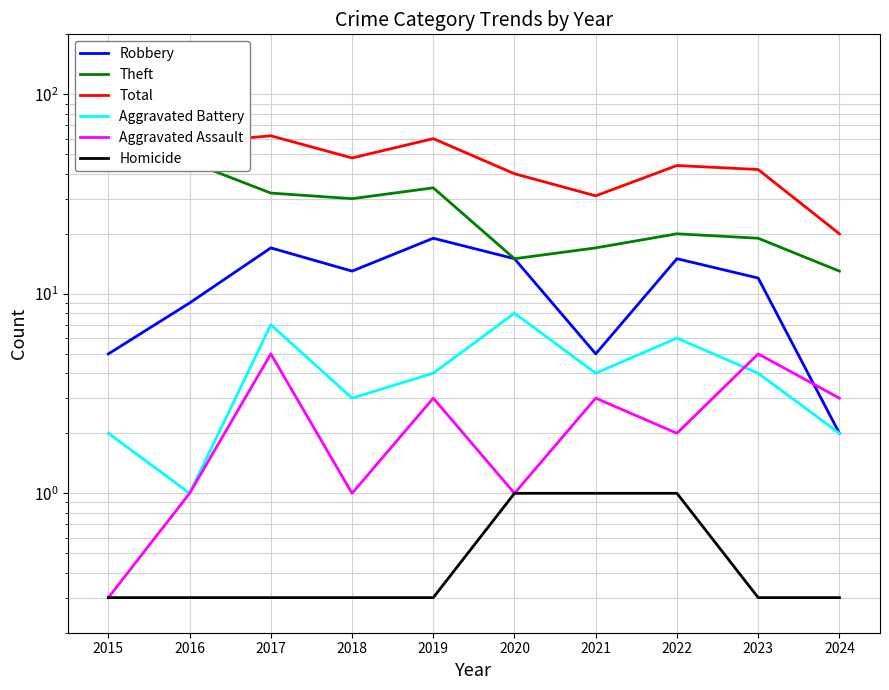

Reading right to left, list all the values displayed in this chart.

Robbery: 2024=2.0	2023=12.0	2022=15.0	2021=5.0	2020=15.0	2019=19.0	2018=13.0	2017=17.0	2016=9.0	2015=5.0
Theft: 2024=13.0	2023=19.0	2022=20.0	2021=17.0	2020=15.0	2019=34.0	2018=30.0	2017=32.0	2016=46.0	2015=43.0
Total: 2024=20.0	2023=42.0	2022=44.0	2021=31.0	2020=40.0	2019=60.0	2018=48.0	2017=62.0	2016=57.0	2015=51.0
Aggravated Battery: 2024=2.0	2023=4.0	2022=6.0	2021=4.0	2020=8.0	2019=4.0	2018=3.0	2017=7.0	2016=1.0	2015=2.0
Aggravated Assault: 2024=3.0	2023=5.0	2022=2.0	2021=3.0	2020=1.0	2019=3.0	2018=1.0	2017=5.0	2016=1.0	2015=0.3
Homicide: 2024=0.3	2023=0.3	2022=1.0	2021=1.0	2020=1.0	2019=0.3	2018=0.3	2017=0.3	2016=0.3	2015=0.3